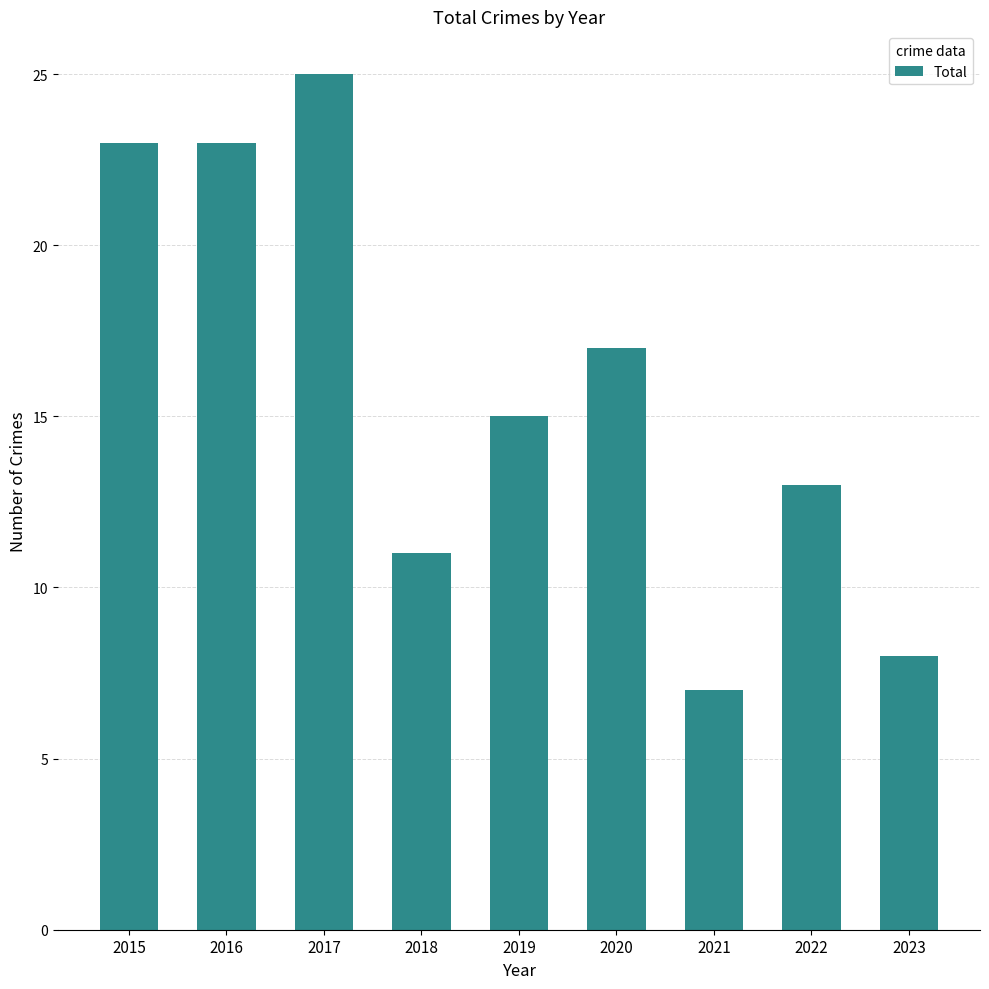

What is the value of the 6th bar from the left?

17